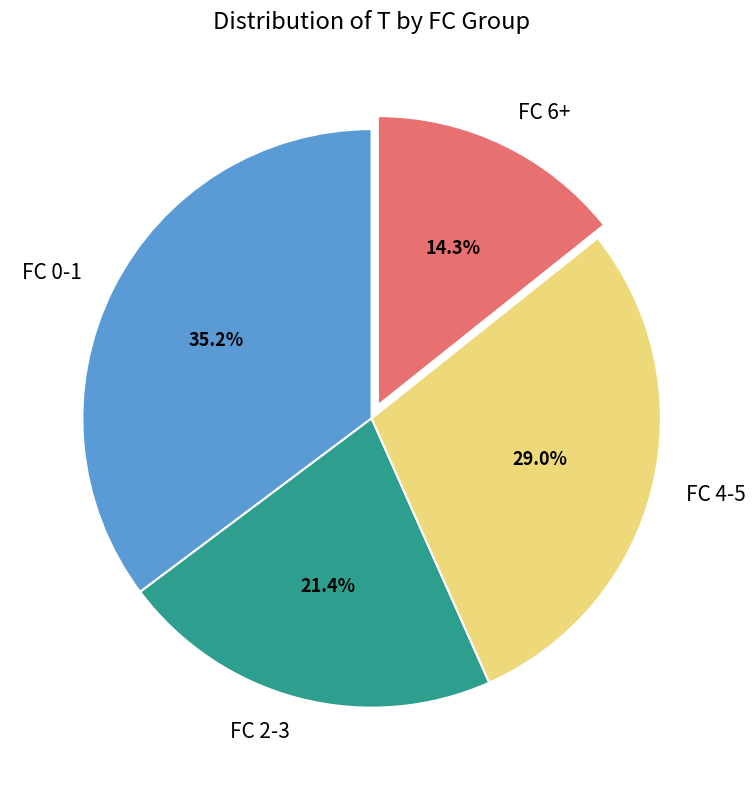

What portion of the pie excludes FC 6+?

85.7%